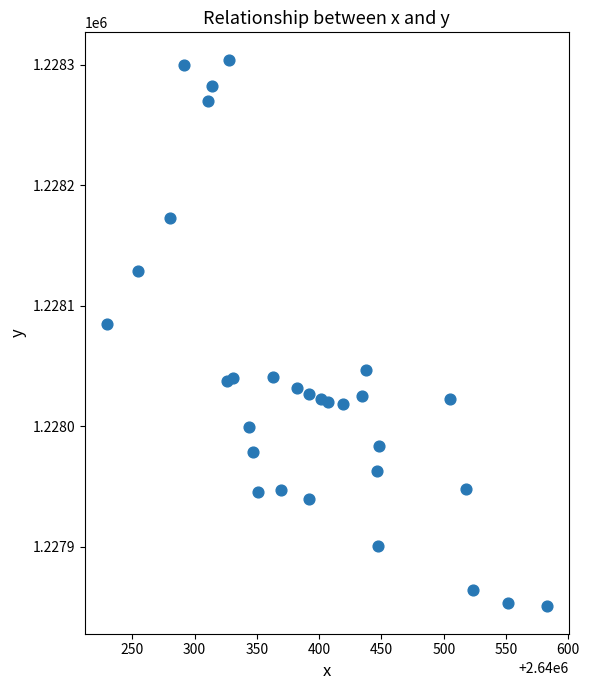

What Y value in the scatter plot is closest to 1228077?

1228084.6